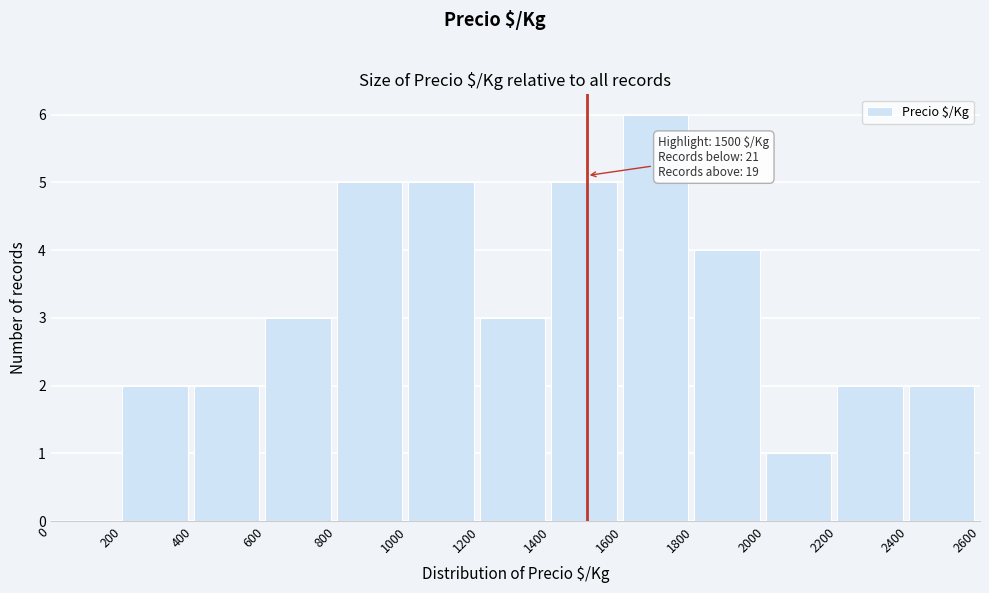

Which range on the x-axis has the tallest bar?

1600 to 1800